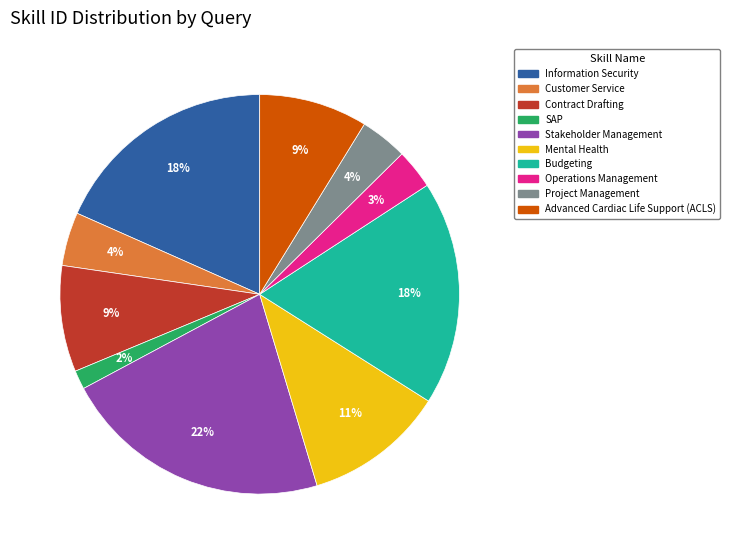

To the nearest percent, what is the difference between the largest and smallest slice percentages?

20%